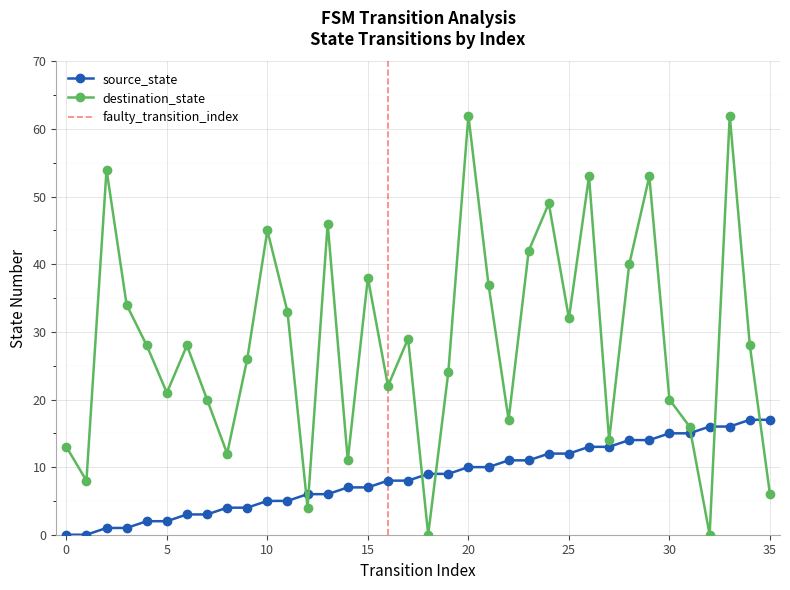

What is the maximum value for source_state?

17